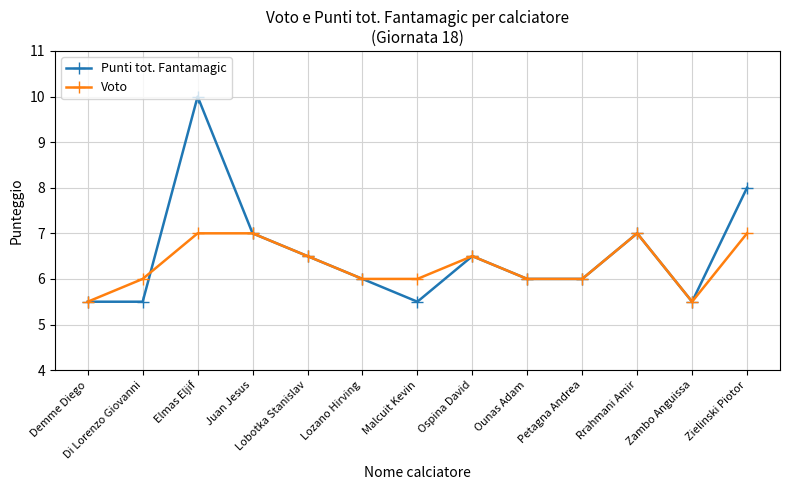

What is the total value across all series at Petagna Andrea?

12.0